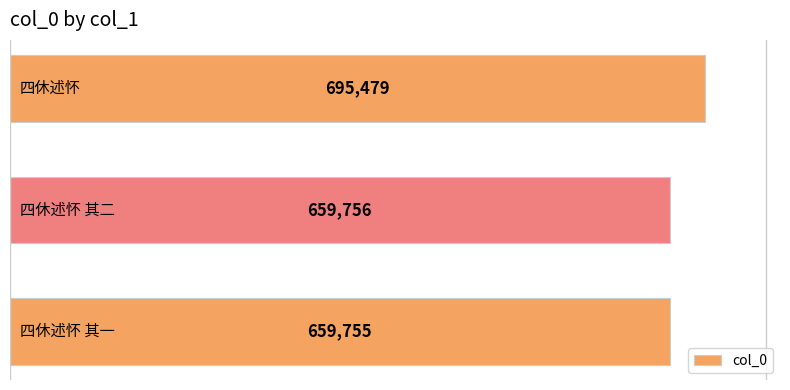

What is the greatest value displayed?

695479